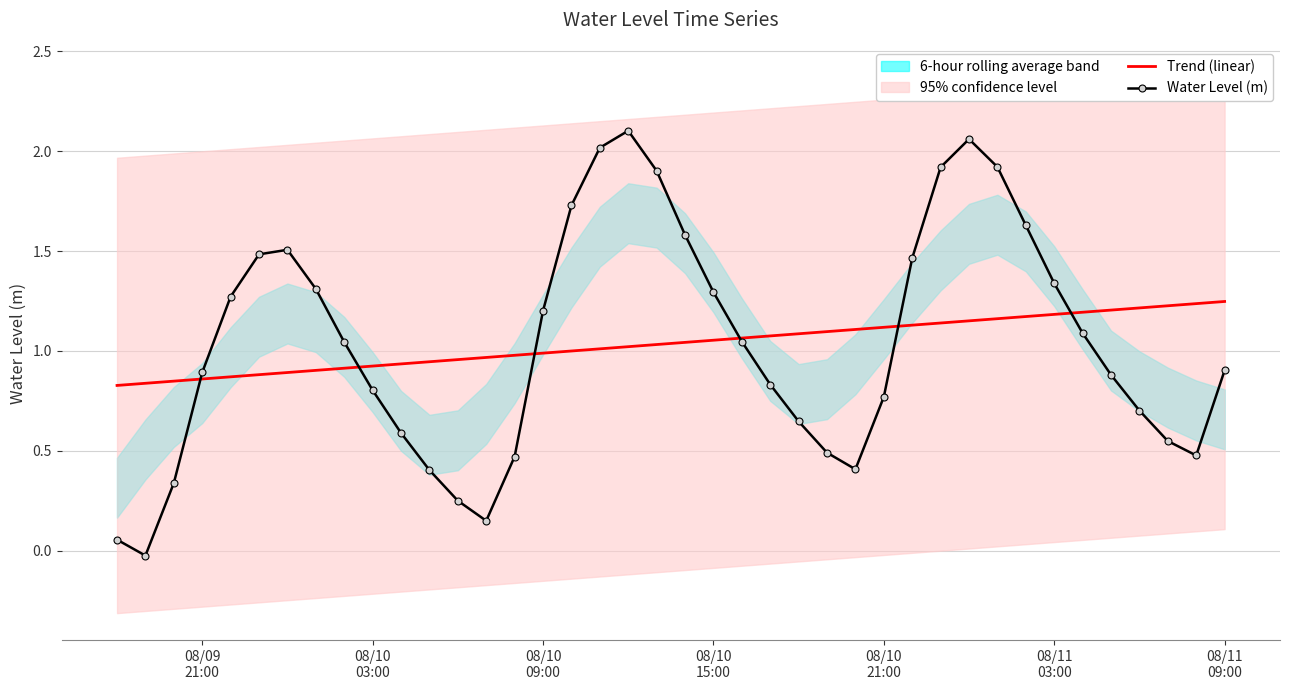

Reading right to left, what are all the values shown in this chart?

Trend (linear): 1.2	1.2	1.2	1.2	1.2	1.2	1.2	1.2	1.2	1.2	1.1	1.1	1.1	1.1	1.1	1.1	1.1	1.1	1.1	1.0	1.0	1.0	1.0	1.0	1.0	1.0	1.0	1.0	0.9	0.9	0.9	0.9	0.9	0.9	0.9	0.9	0.9	0.8	0.8	0.8
Water Level (m): 0.9	0.5	0.5	0.7	0.9	1.1	1.3	1.6	1.9	2.1	1.9	1.5	0.8	0.4	0.5	0.6	0.8	1.0	1.3	1.6	1.9	2.1	2.0	1.7	1.2	0.5	0.1	0.3	0.4	0.6	0.8	1.0	1.3	1.5	1.5	1.3	0.9	0.3	-0.0	0.1